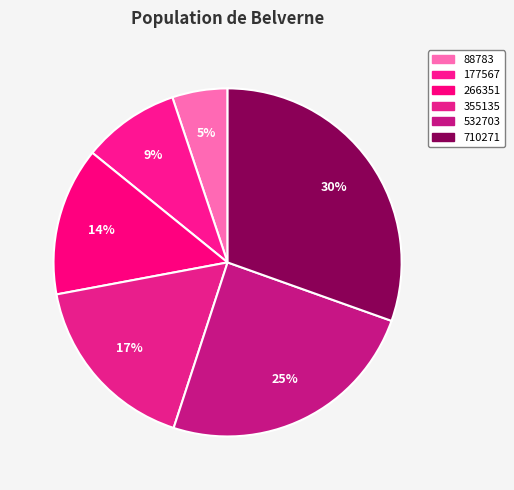

The 266351 slice represents 14% of the pie. True or false?

True